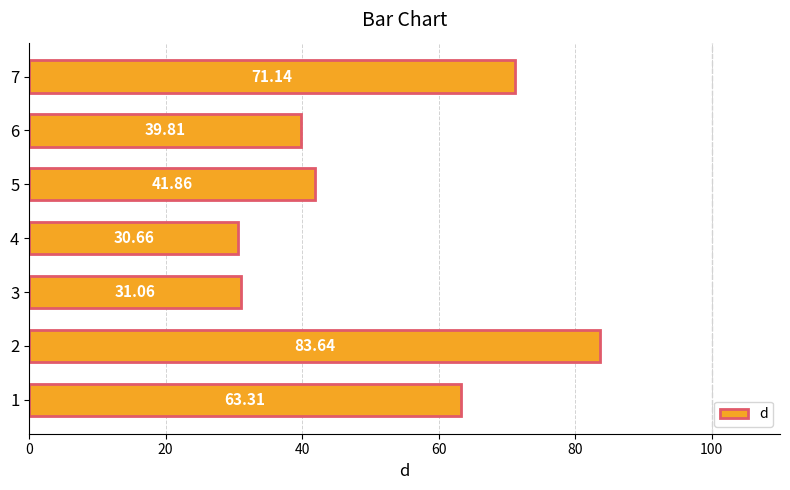

Are the bars grouped side by side (vs. stacked)?

No